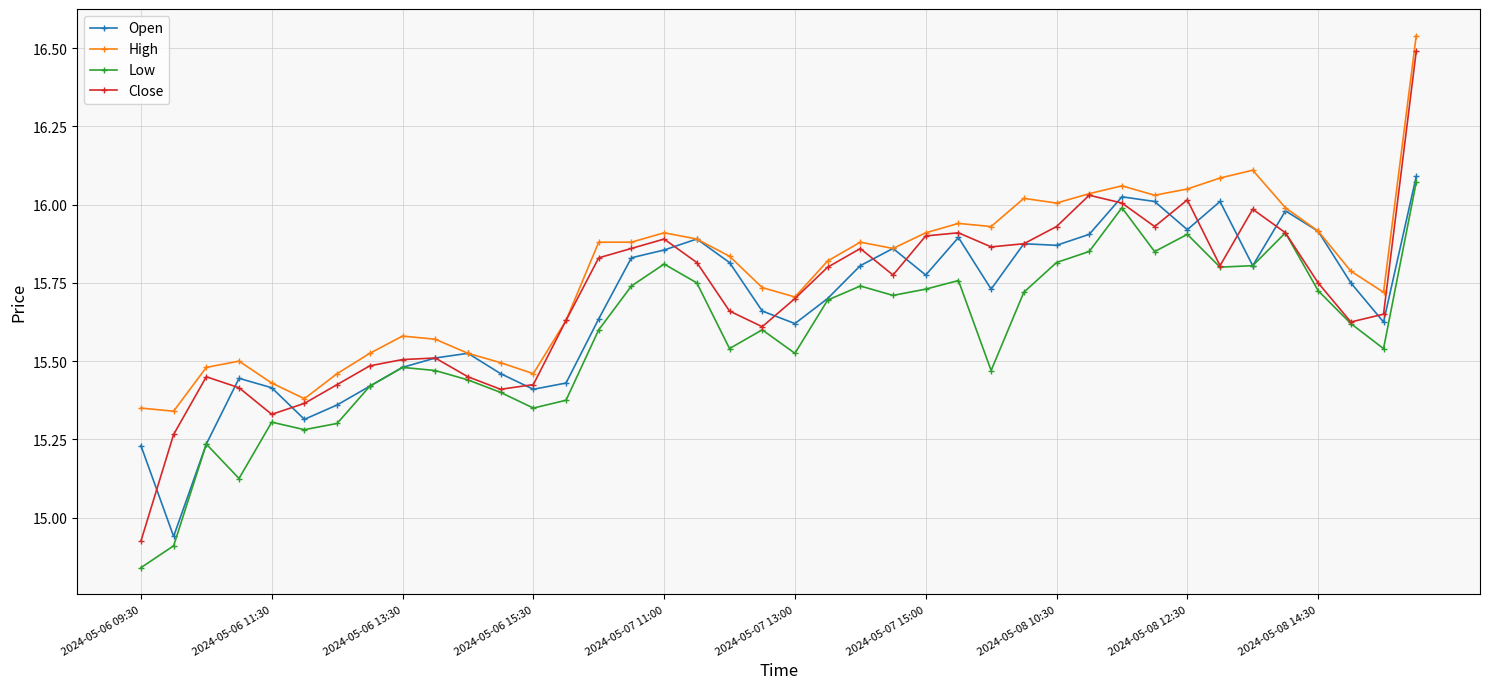

Which series has the widest spread of values?

Close